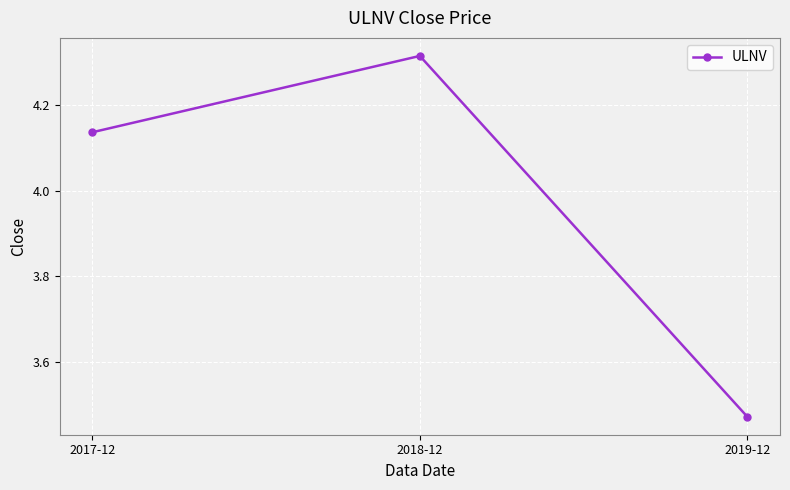

What is the label of the 2nd point from the right?

2018-12